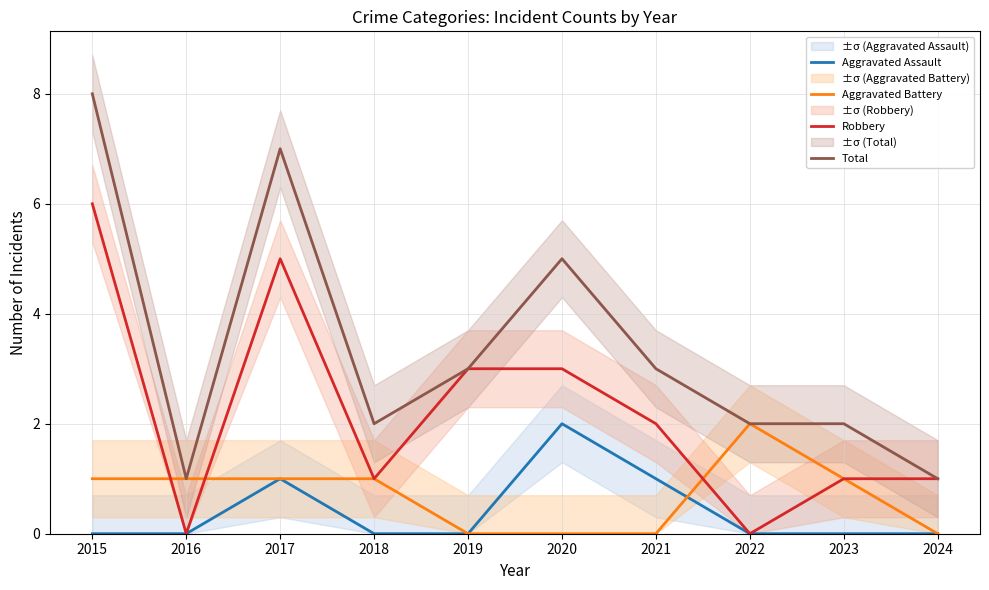

Rank the categories by Aggravated Assault value from lowest to highest.

2015, 2016, 2018, 2019, 2022, 2023, 2024, 2017, 2021, 2020